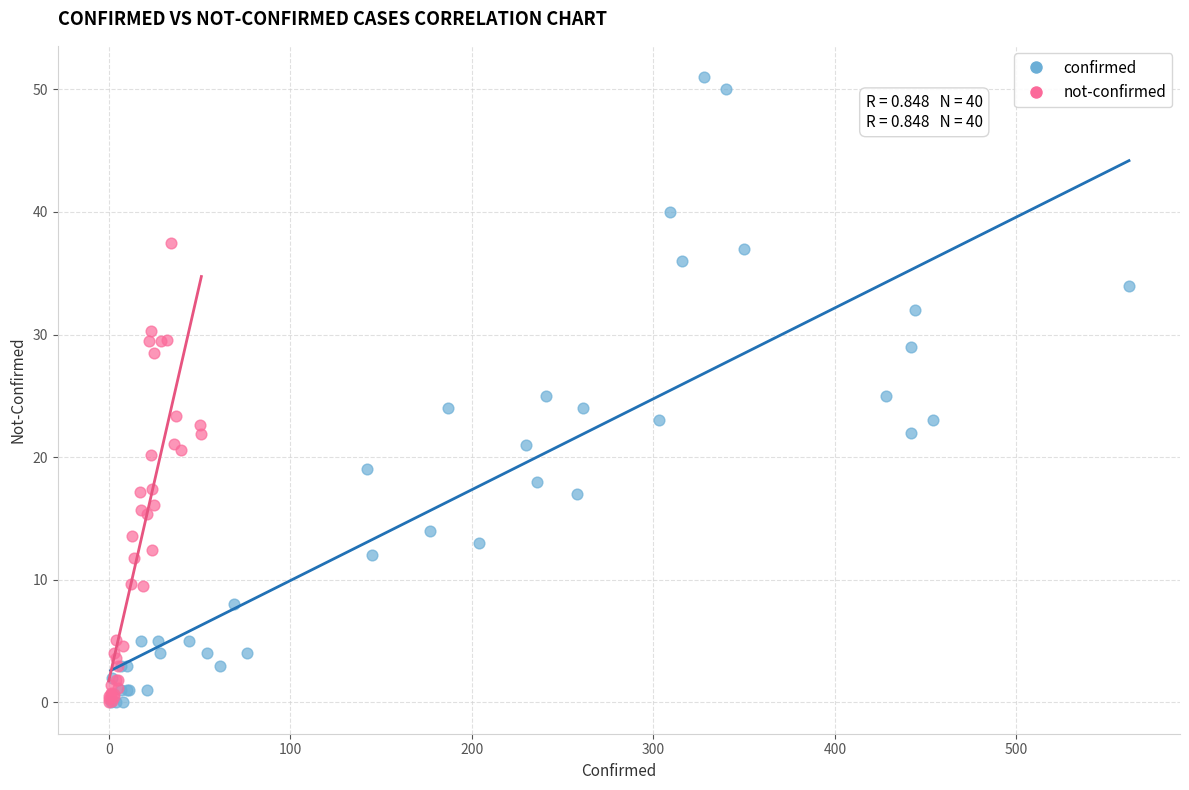

Which series contains the highest Y value?

confirmed